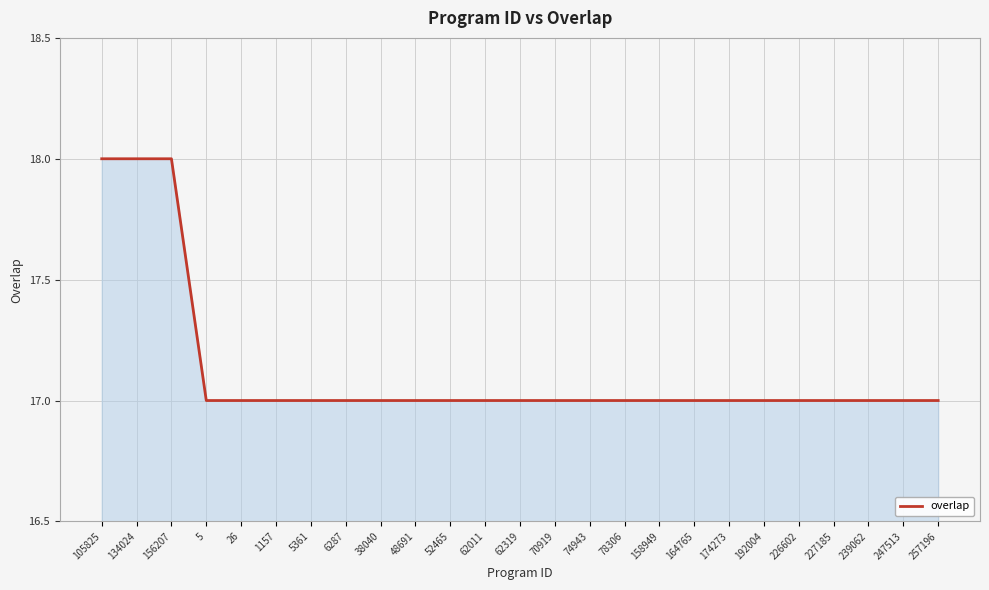

What is the minimum value shown in the chart?

17